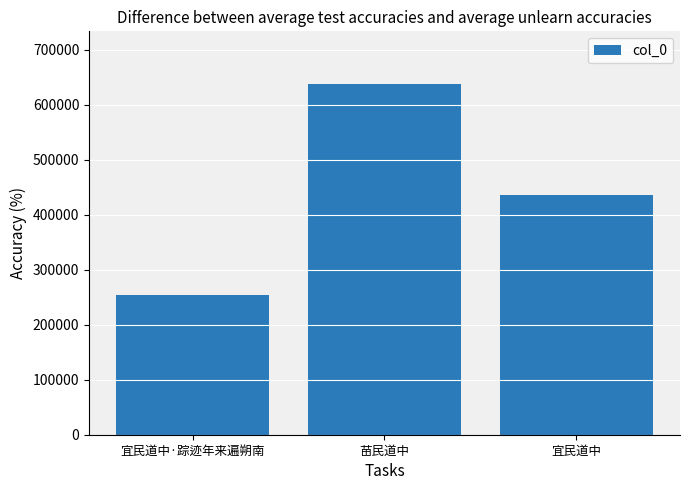

How many values are below 434899?

1